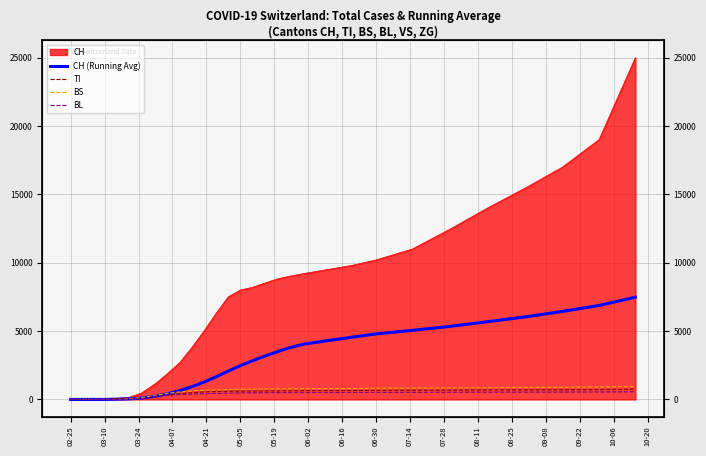

After their last crossing, which series has the higher values: CH (Running Avg) or TI?

CH (Running Avg)